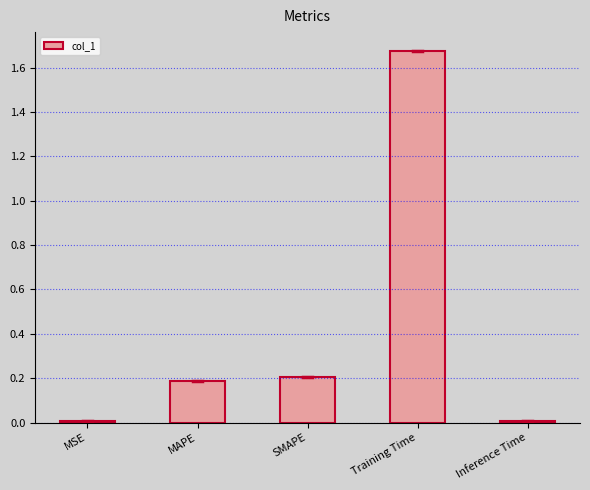

True or false: the data shows 0.3 at SMAPE.

False